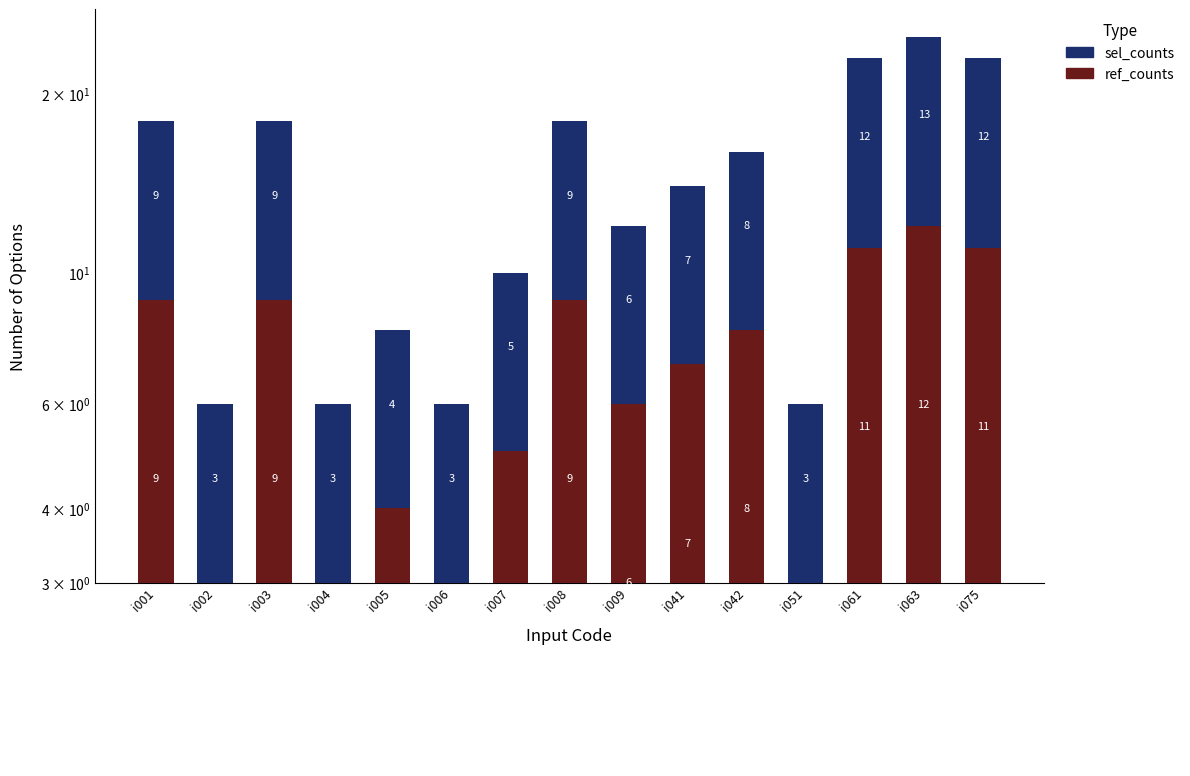

How many groups of bars are there?

15